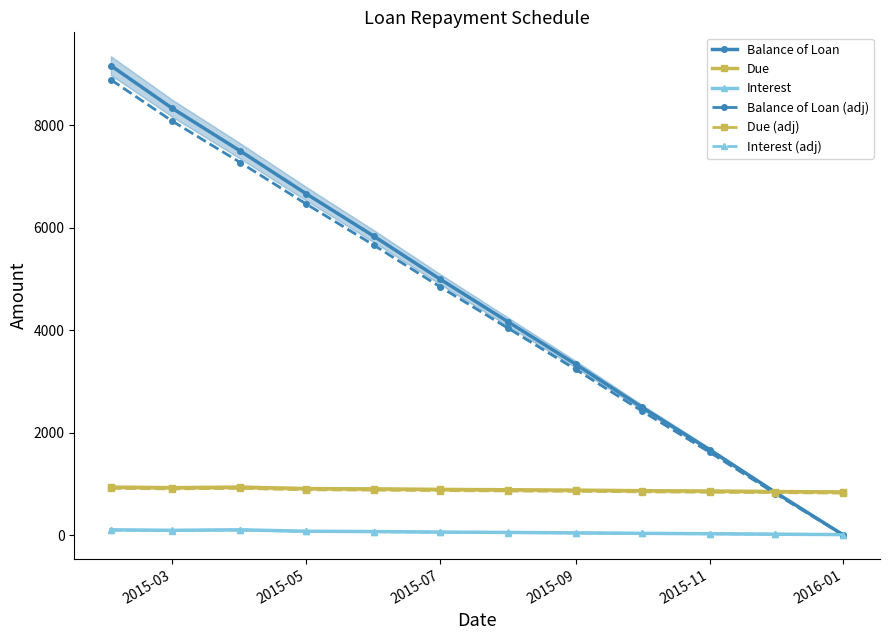

True or false: Balance of Loan (adj) and Interest cross at least once.

True